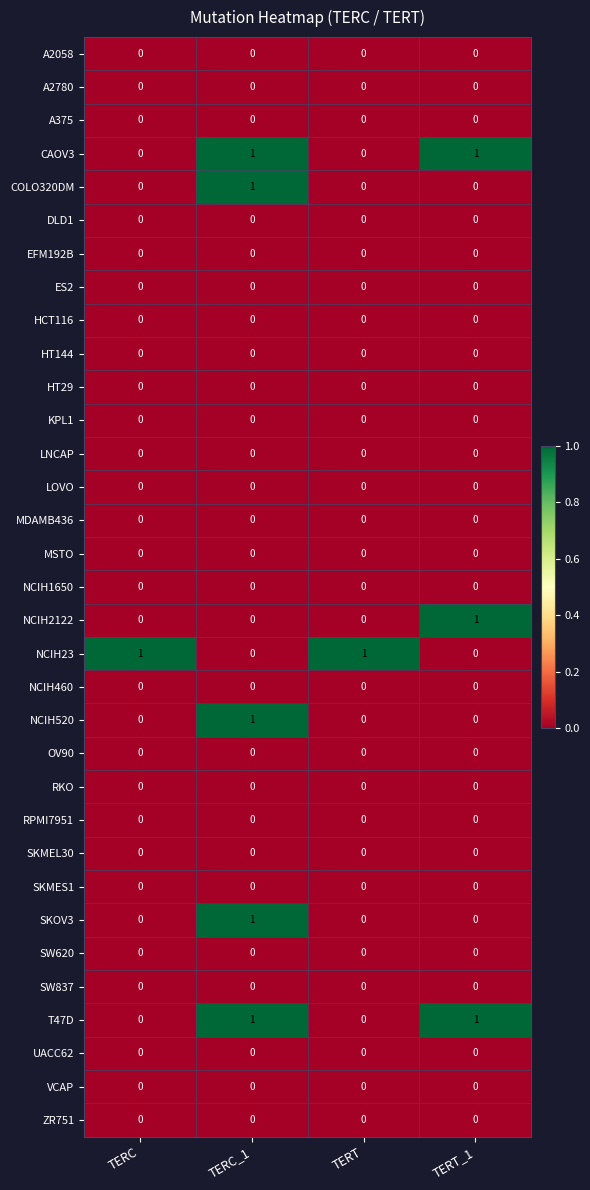

What is the total value across all series at TERC_1?

5